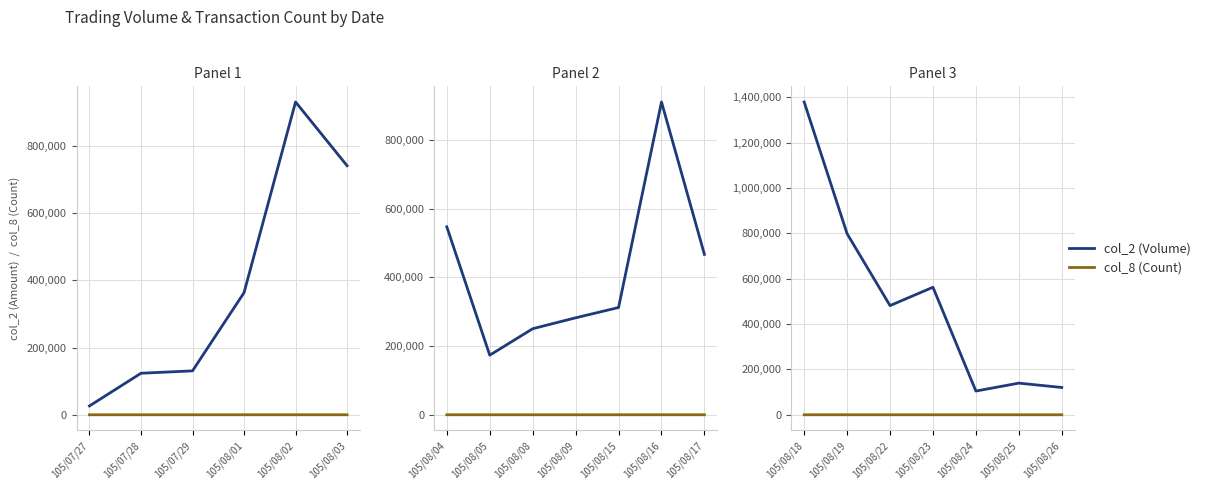

Rank the series by their maximum value, from lowest to highest.

col_8 (Count), col_2 (Volume)